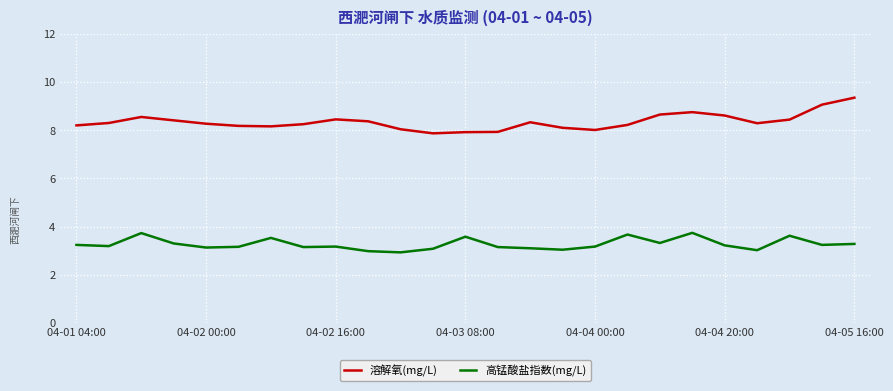

Which series has the largest range (max minus min)?

溶解氧(mg/L)